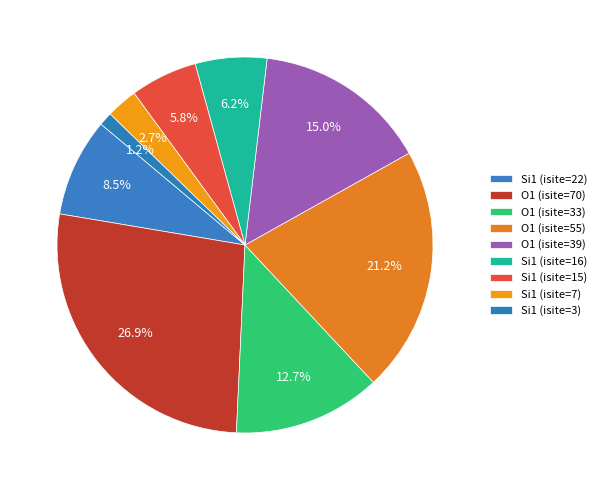

To the nearest percent, what percentage of the pie is O1 (isite=55)?

21%